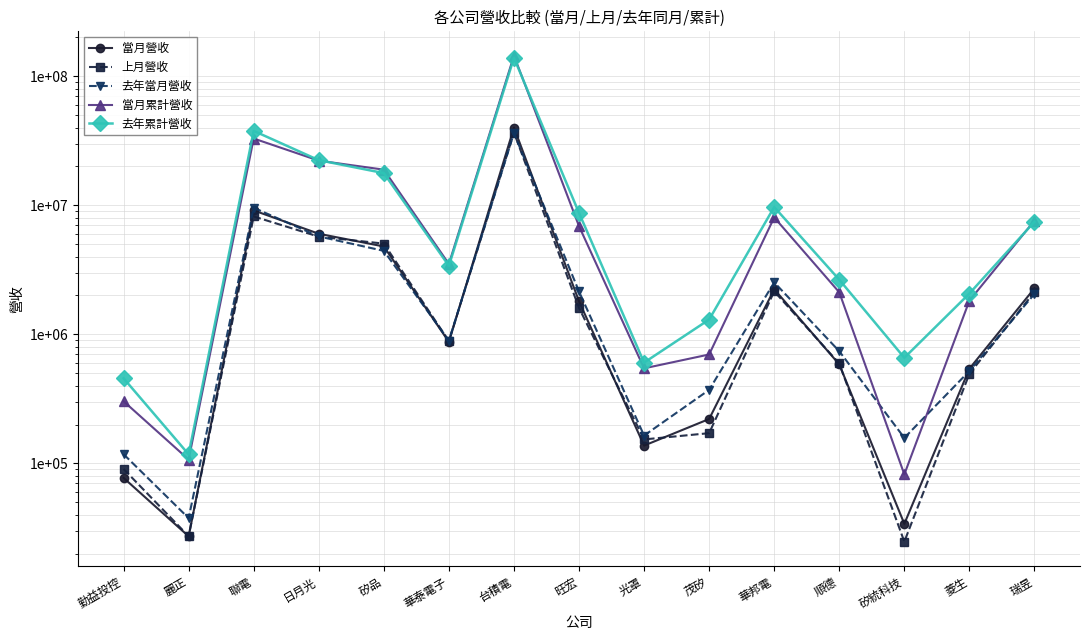

True or false: 去年累計營收 has a value of 87542344 at 台積電.

False